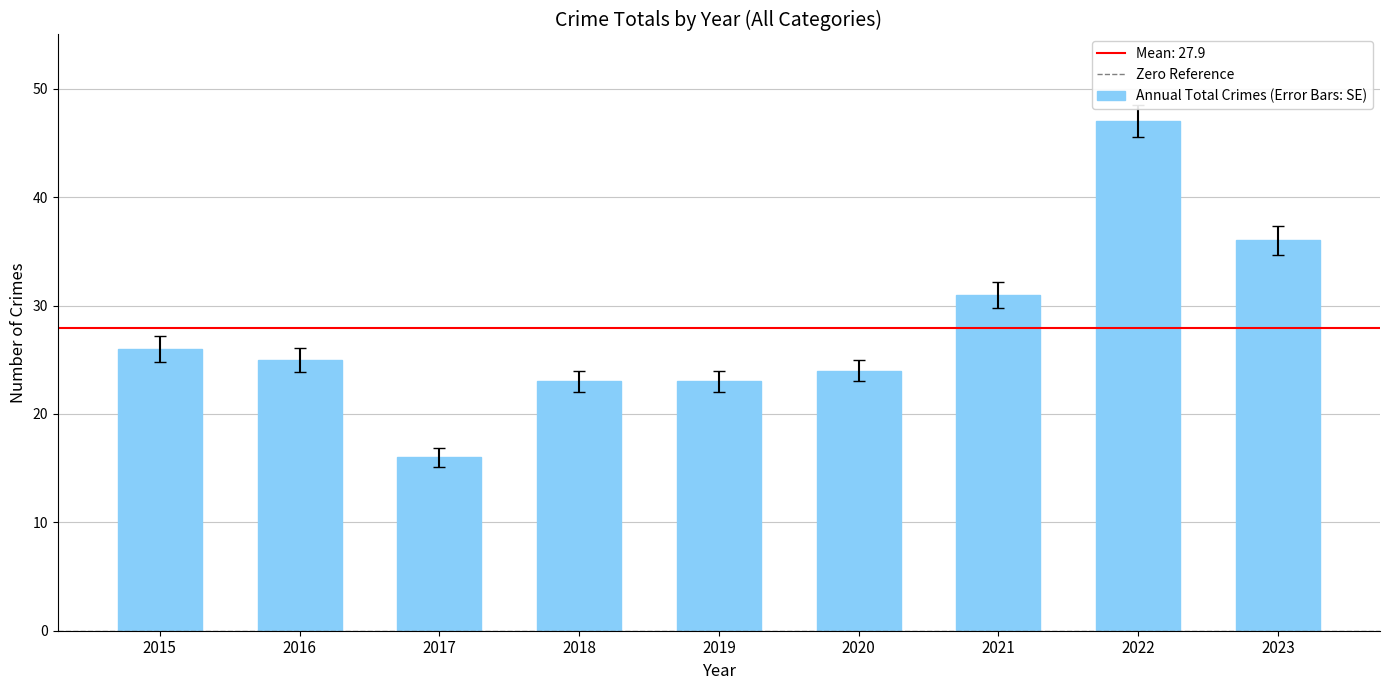

Which has a higher value, 2018 or 2015?

2015